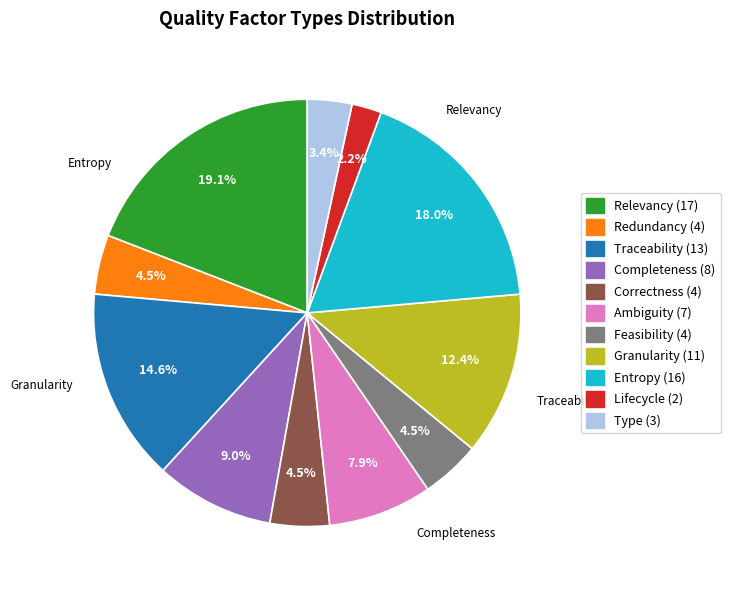

To the nearest percent, what is the average slice percentage?

9%